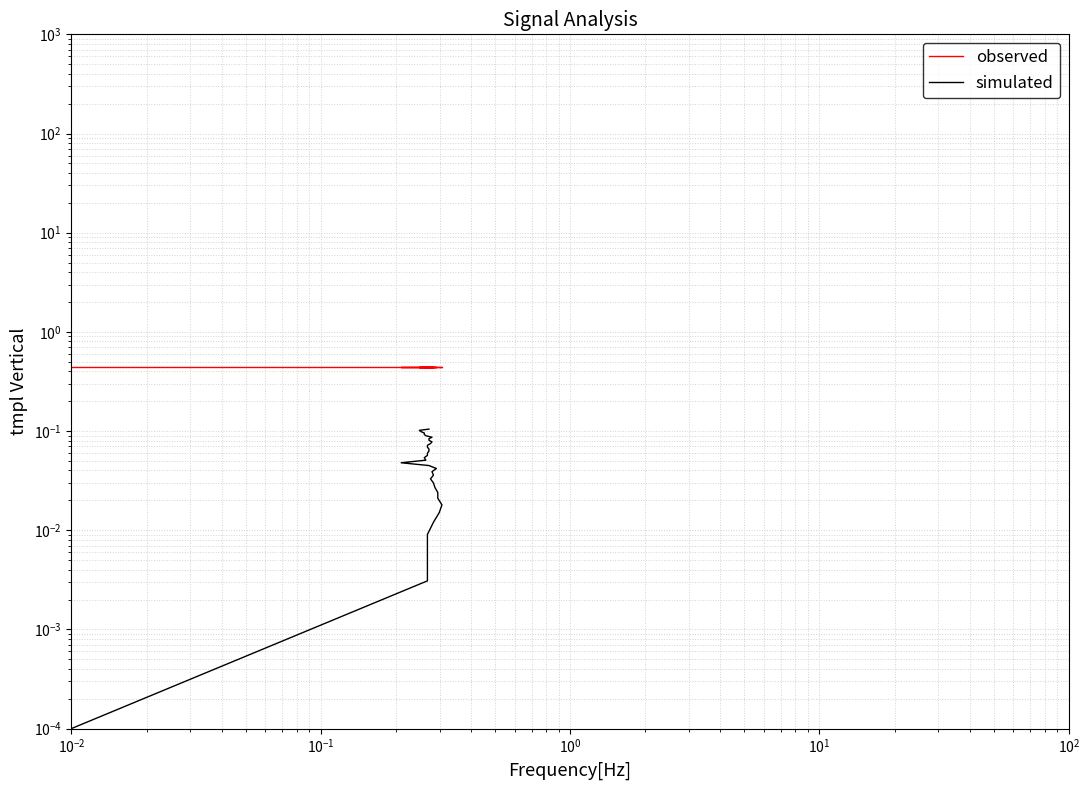

The simulated series shows 0.1 at 22. True or false?

False